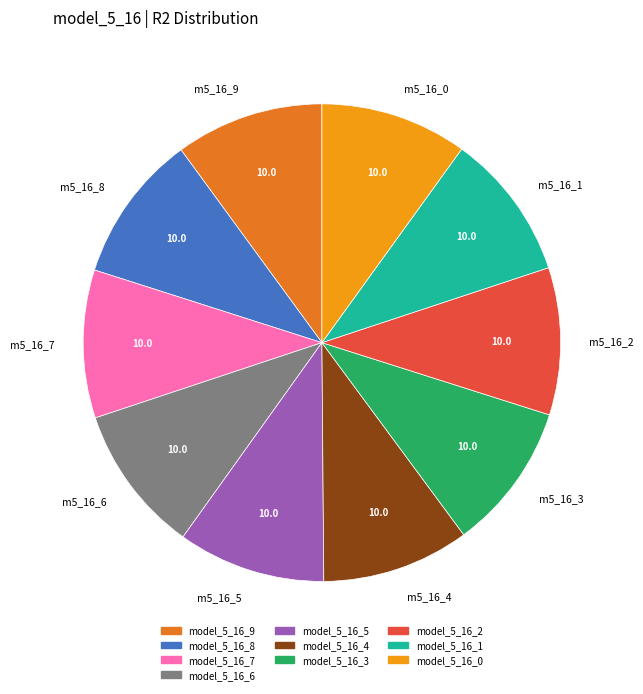

Is there any slice that represents more than half of the pie?

No